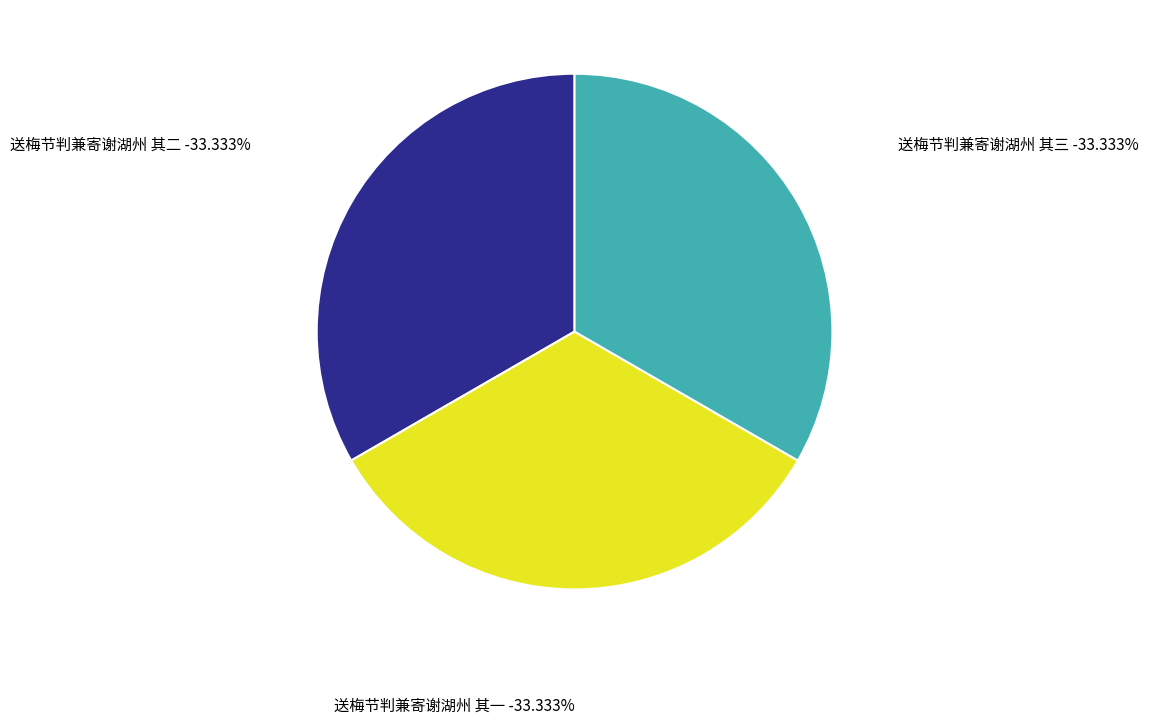

What is the ratio of the value at 送梅节判兼寄谢湖州 其三 to the value at 送梅节判兼寄谢湖州 其一?

1.0